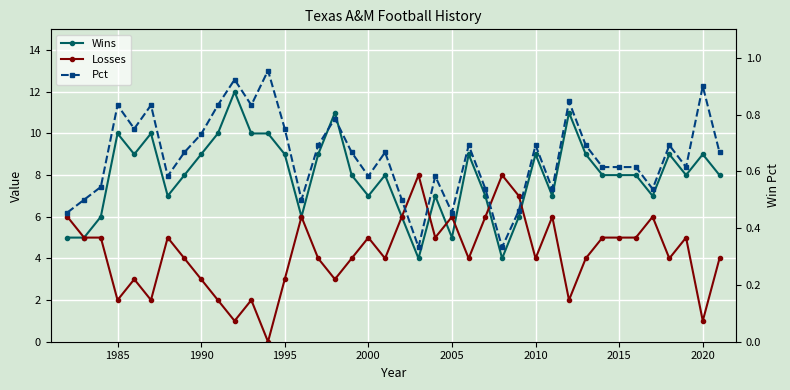

How many interior local valleys does the Pct series have?

11